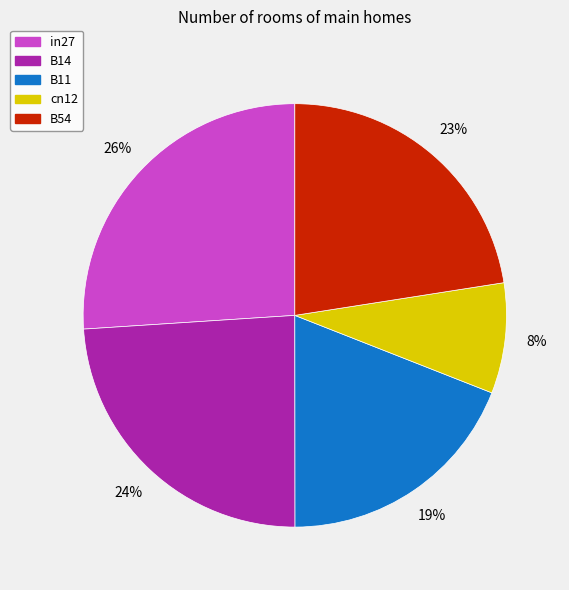

Count the number of slices in the pie.

5